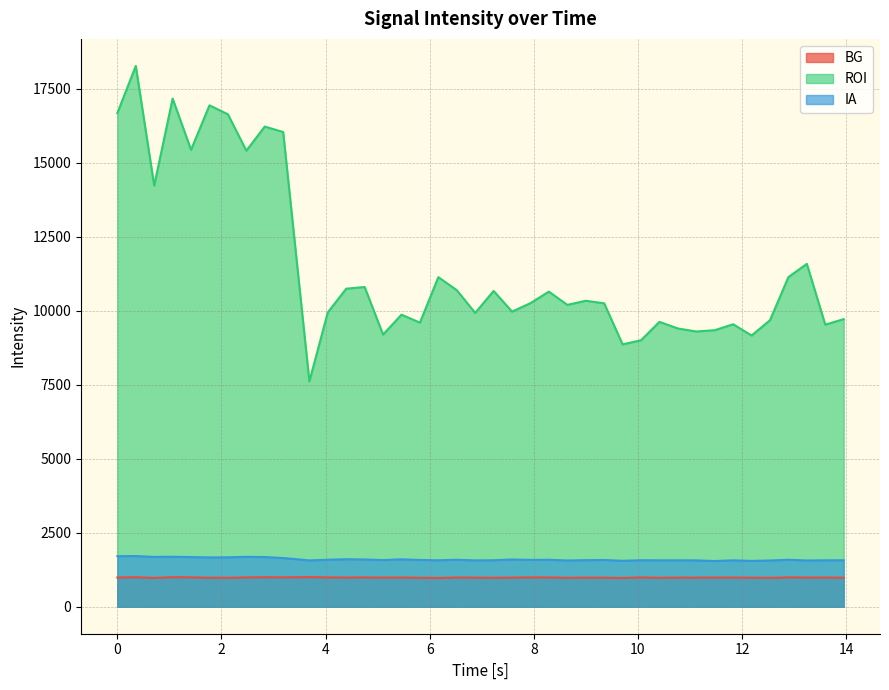

Which series has the largest range (max minus min)?

ROI